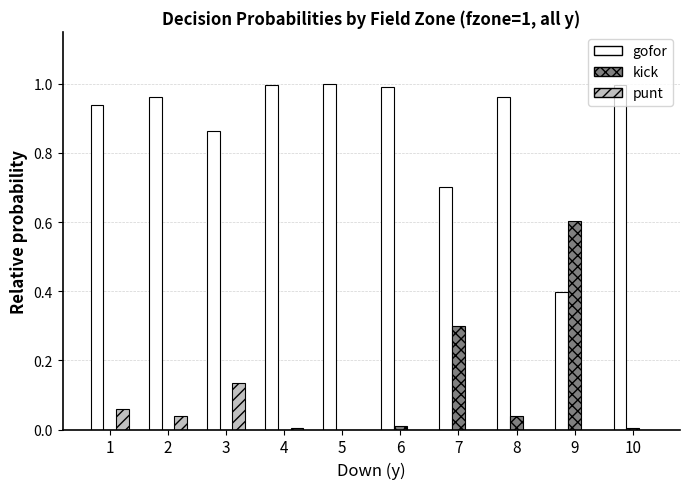

Is the value of punt at 1 greater than the value of kick at 3?

Yes